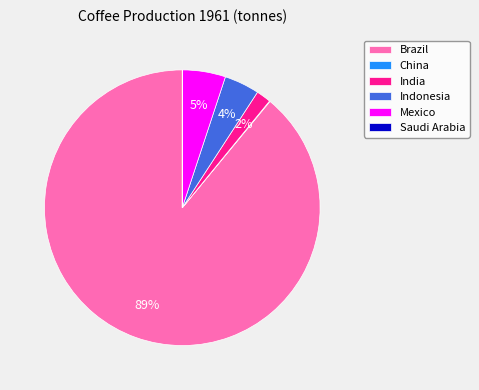

True or false: India accounts for 2% of the total.

True